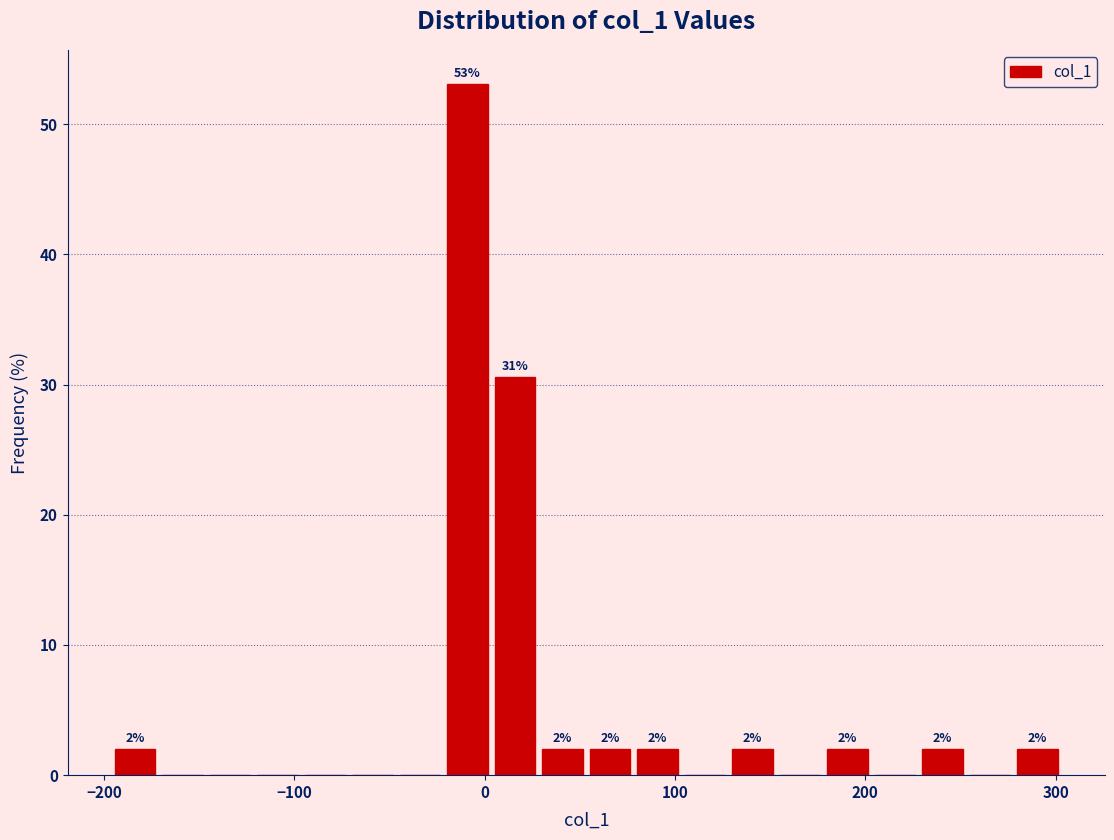

Around what value on the x-axis is the tallest bar? Give the approximate position of its centre, as read against the axis.

-10